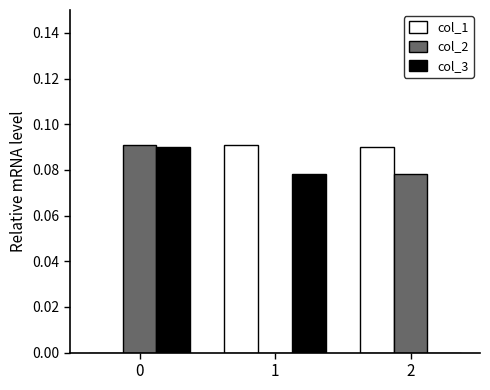

Is the value of col_3 at 2 greater than the value of col_2 at 0?

No